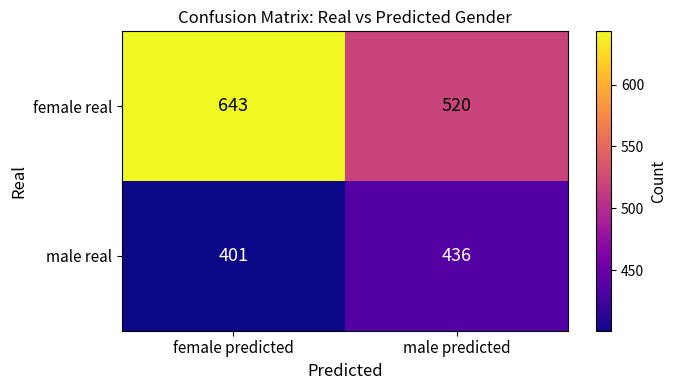

Which series has the largest range (max minus min)?

female real